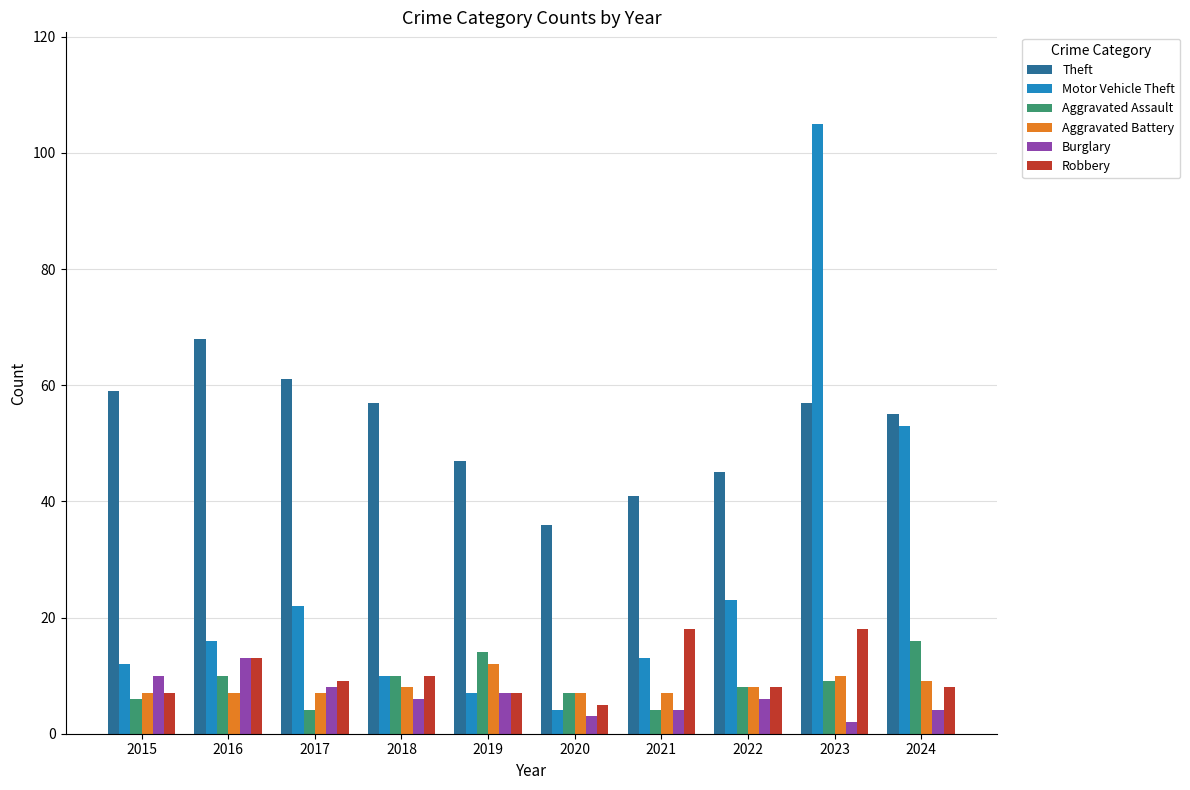

Which series has the largest total across all categories?

Theft